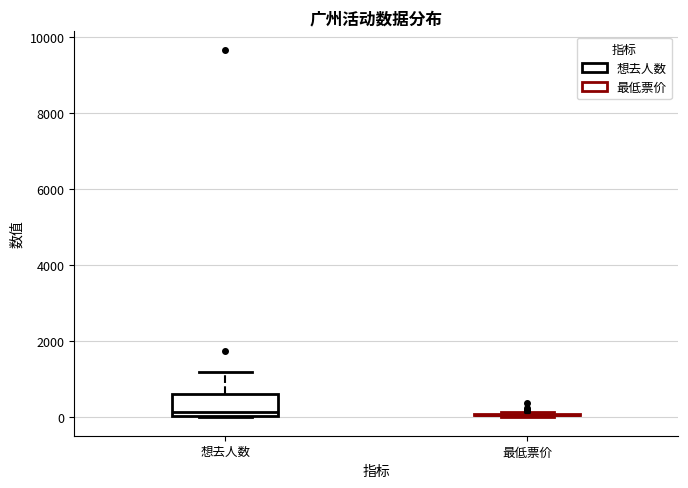

Reading left to right, read every box against the y-axis: the position of its median line, the range the box covers, and the ends of its whiskers. The values are not printed on the chart, so give them approximately, as read against the axis.

想去人数: median 200, box 0 to 600, whiskers 0 to 1200
最低票价: box collapsed to a line at 0, whiskers 0 to 200